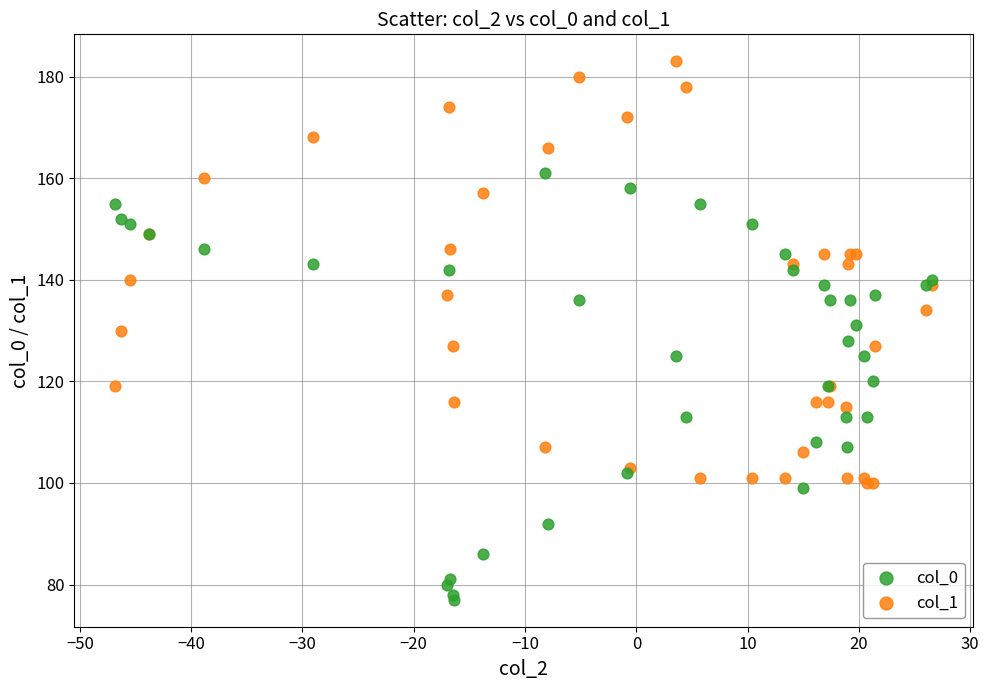

Which series contains the lowest Y value?

col_0